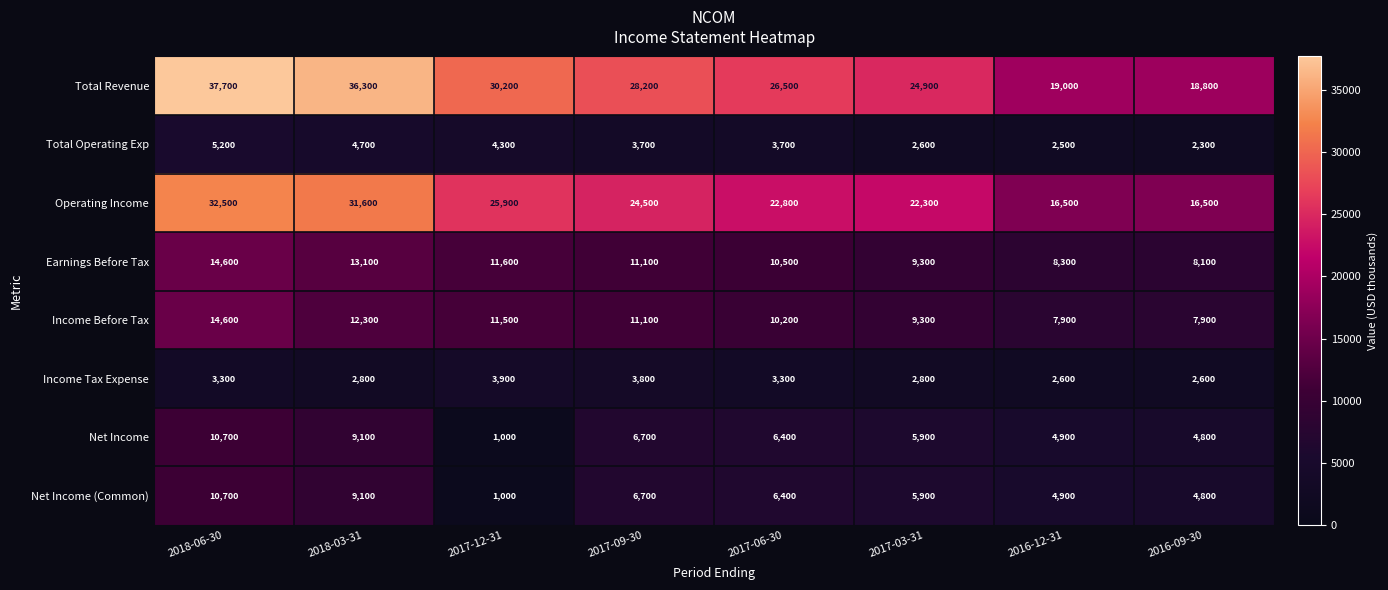

At which category is the sum across all series the highest?

2018-06-30